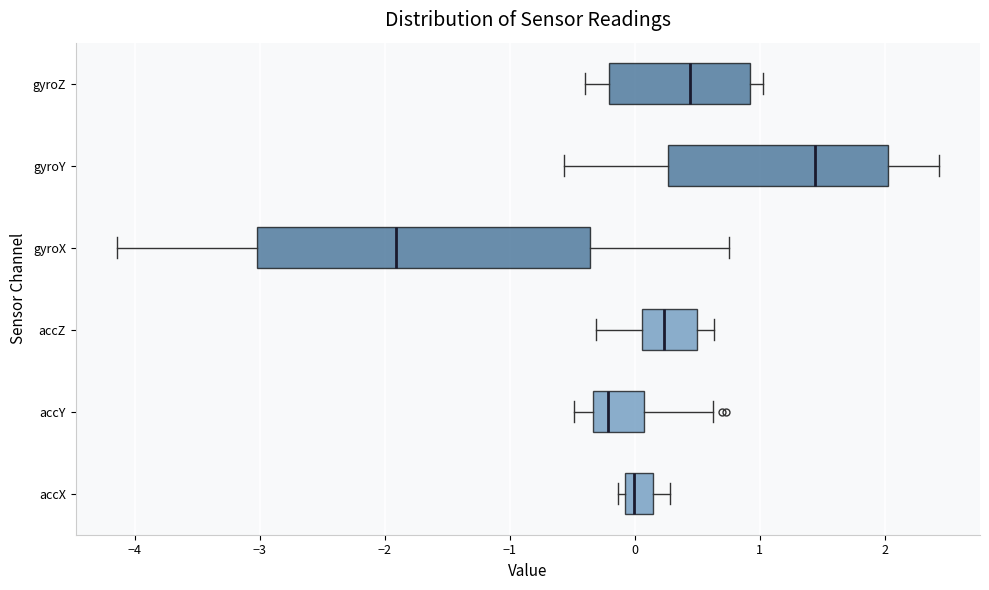

Comparing the boxes themselves (not the whiskers), which one is the widest?

gyroX